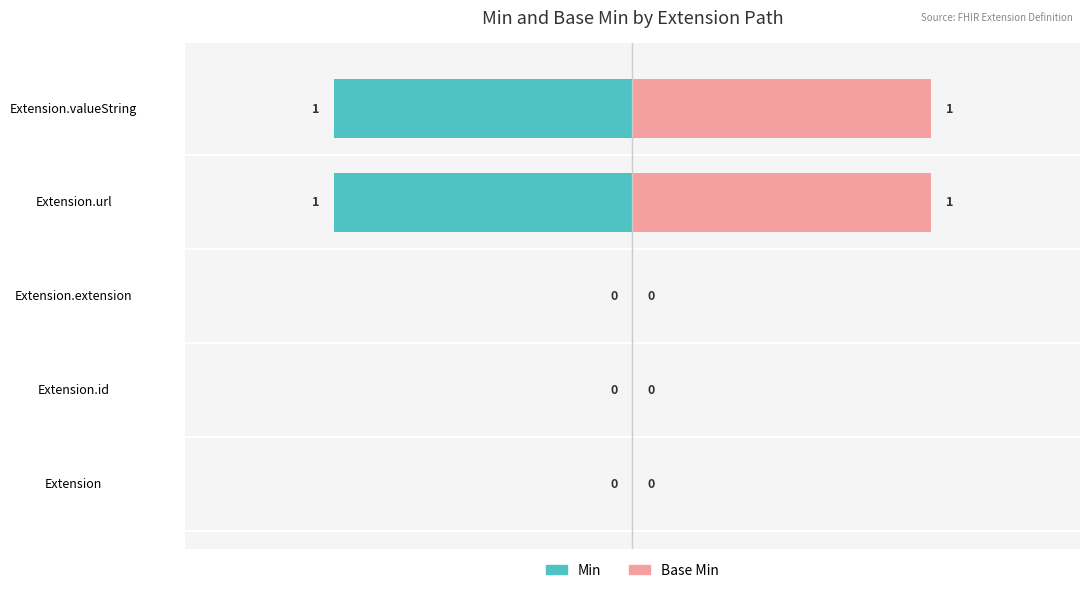

How many groups of bars are there?

5